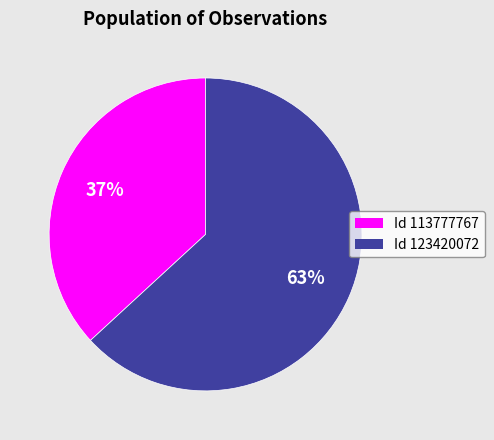

Do Id 113777767 and Id 123420072 together represent more than half of the pie?

Yes